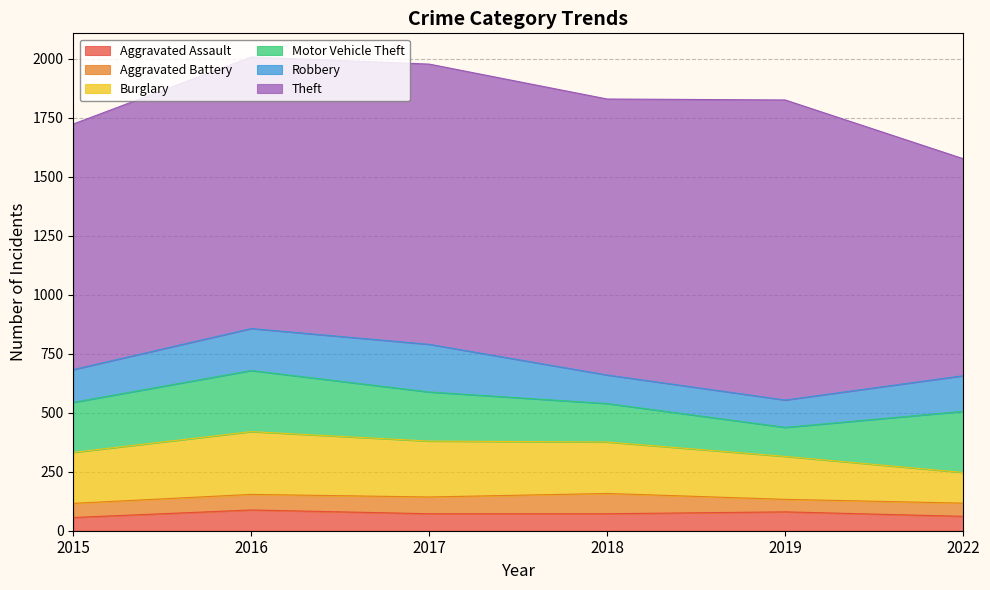

Between 2015 and 2022, which series saw the biggest shift?

Theft